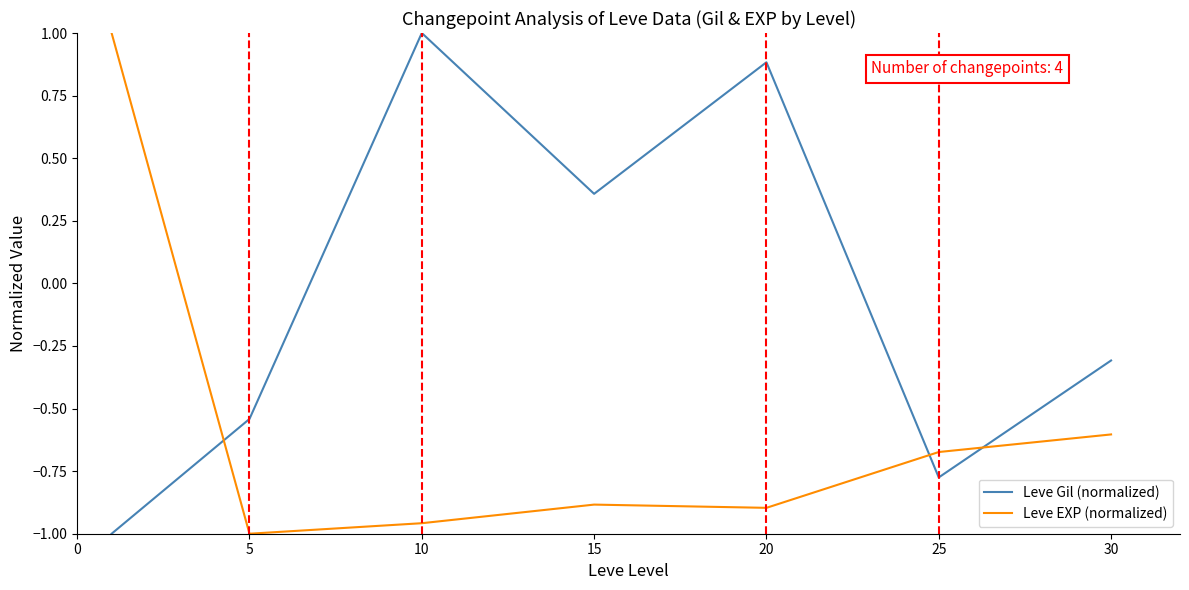

True or false: Leve Gil (normalized) and Leve EXP (normalized) cross at least once.

True